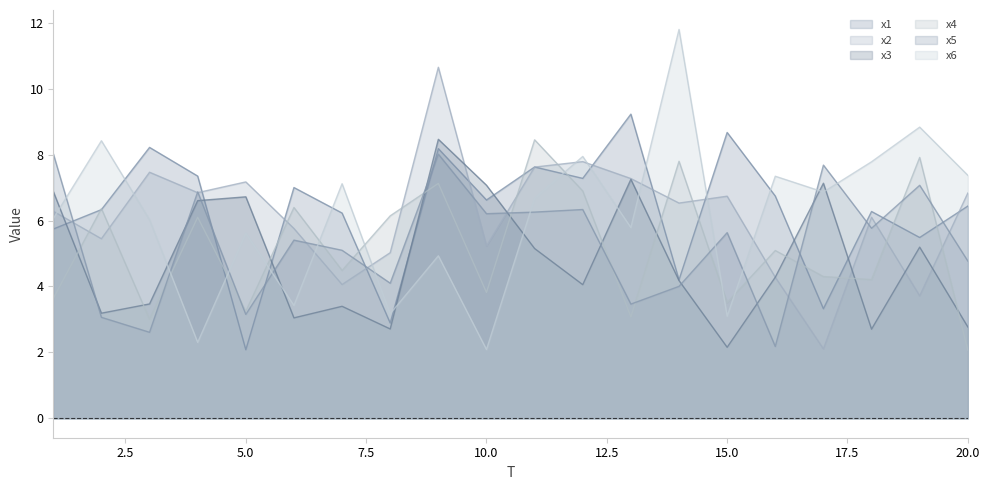

Reading left to right, transcribe all the data shown in this chart.

x1: 5.7	6.3	8.2	7.3	2.1	7.0	6.2	2.9	8.2	6.6	7.6	7.3	9.2	4.2	8.7	6.7	3.3	6.3	5.5	6.4
x2: 6.3	5.4	7.5	6.8	7.2	5.8	4.1	5.0	10.6	5.2	7.6	7.8	7.3	6.5	6.7	4.3	2.1	6.1	3.7	6.8
x3: 6.9	3.2	3.5	6.6	6.7	3.0	3.4	2.7	8.5	7.1	5.2	4.1	7.2	4.2	2.2	4.3	7.1	2.7	5.2	2.8
x4: 3.6	6.4	3.0	6.1	3.2	6.4	4.5	6.1	7.1	3.8	8.4	6.9	3.1	7.8	3.5	5.1	4.3	4.2	7.9	2.1
x5: 8.0	3.1	2.6	6.9	3.2	5.4	5.1	4.1	8.0	6.2	6.3	6.3	3.5	4.0	5.6	2.2	7.7	5.8	7.1	4.8
x6: 6.1	8.4	6.0	2.3	5.6	3.4	7.1	3.2	4.9	2.1	6.7	7.9	5.8	11.8	3.1	7.3	6.9	7.8	8.8	7.4